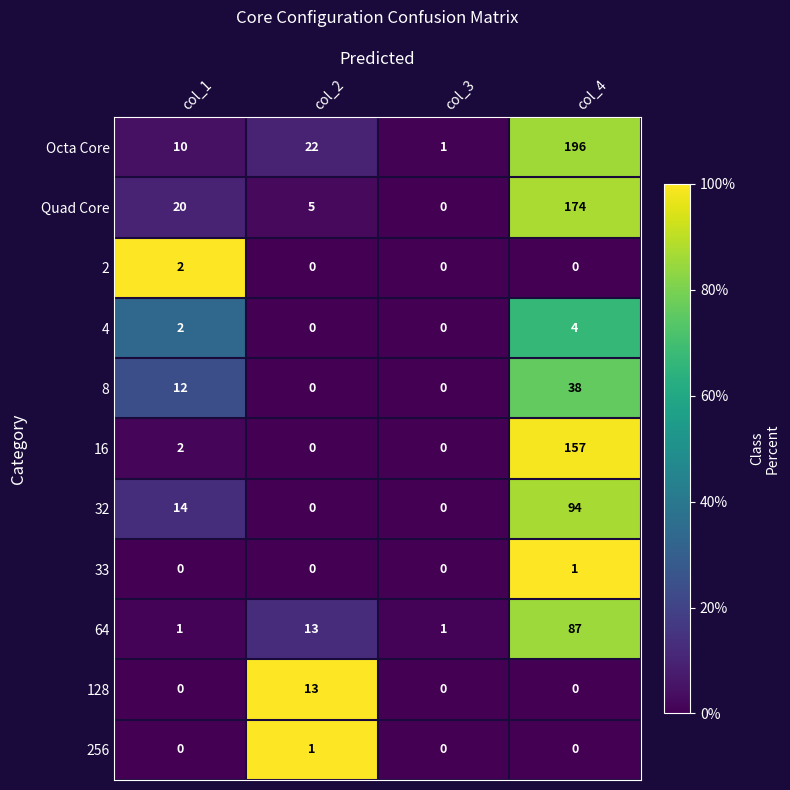

What is the greatest value displayed?

196